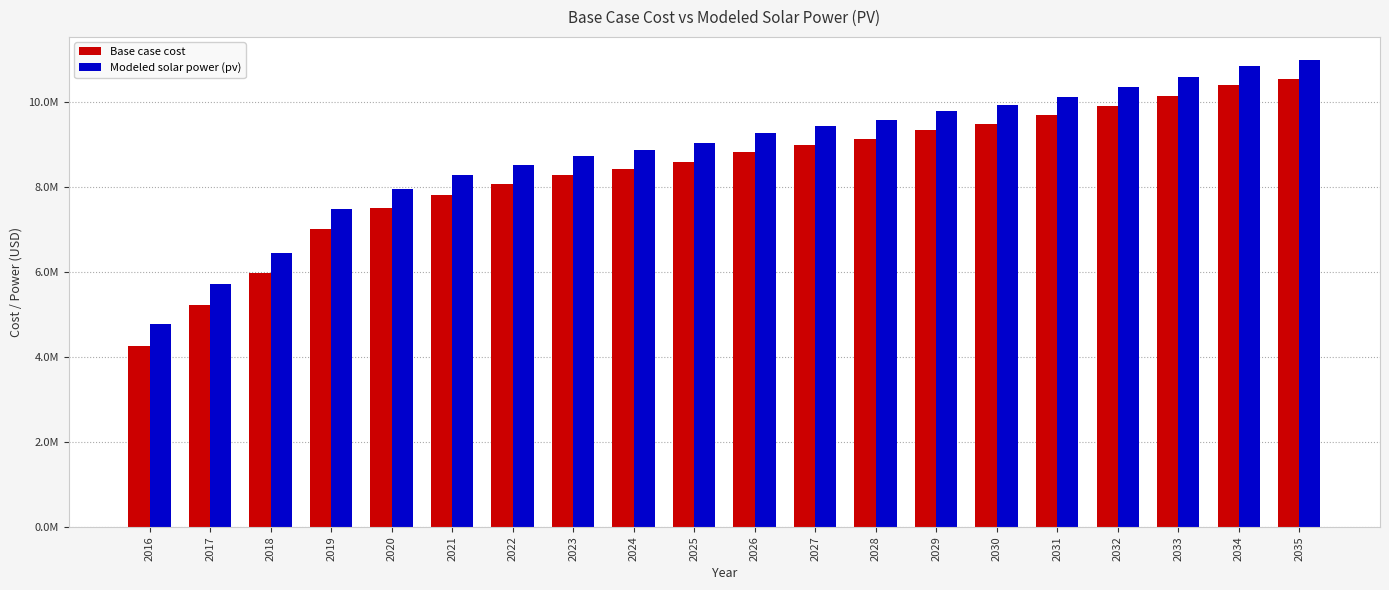

Where does the Base case cost series first go above 8817491?

2026